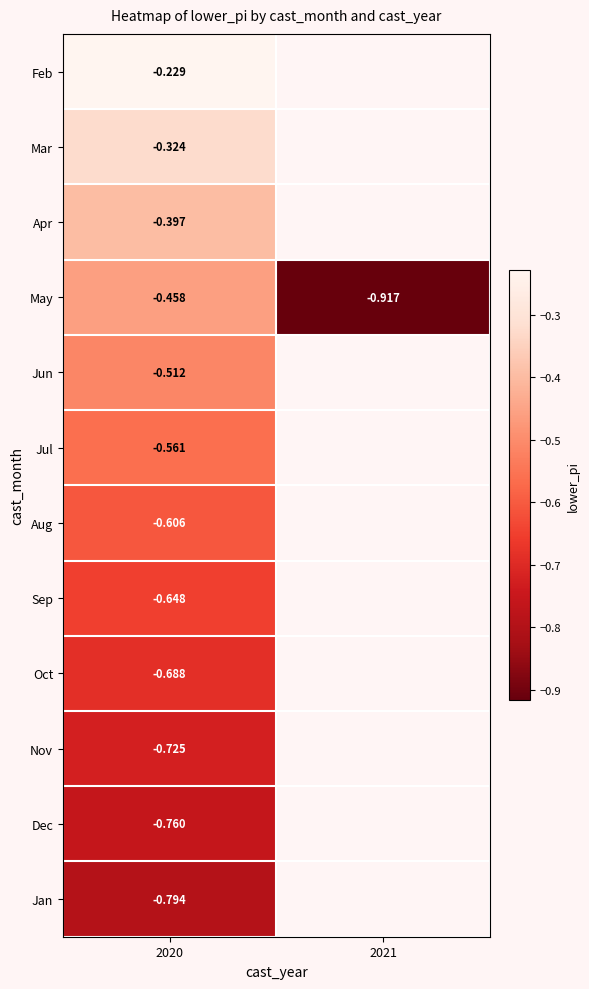

Is the value of Dec at 2020 greater than the value of Feb at 2020?

No